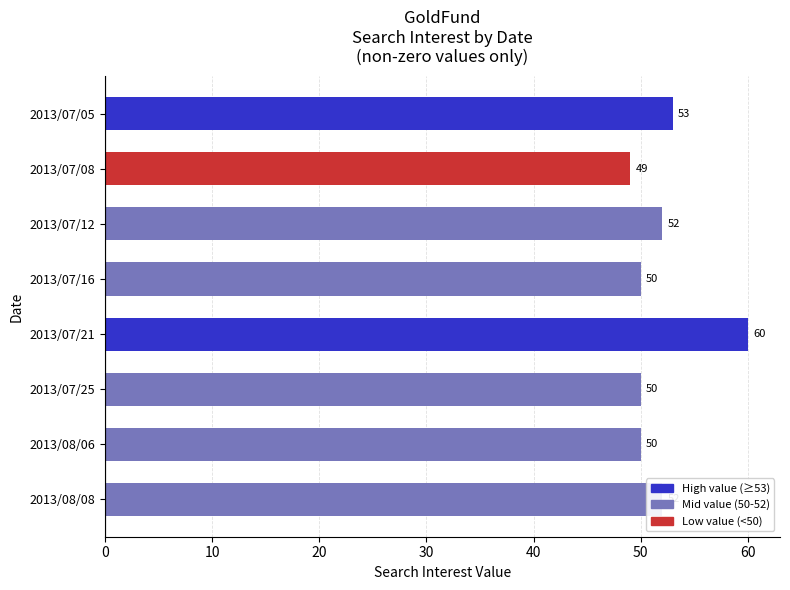

Approximately how many times larger is the value at 2013/07/16 compared to 2013/07/08?

1.0